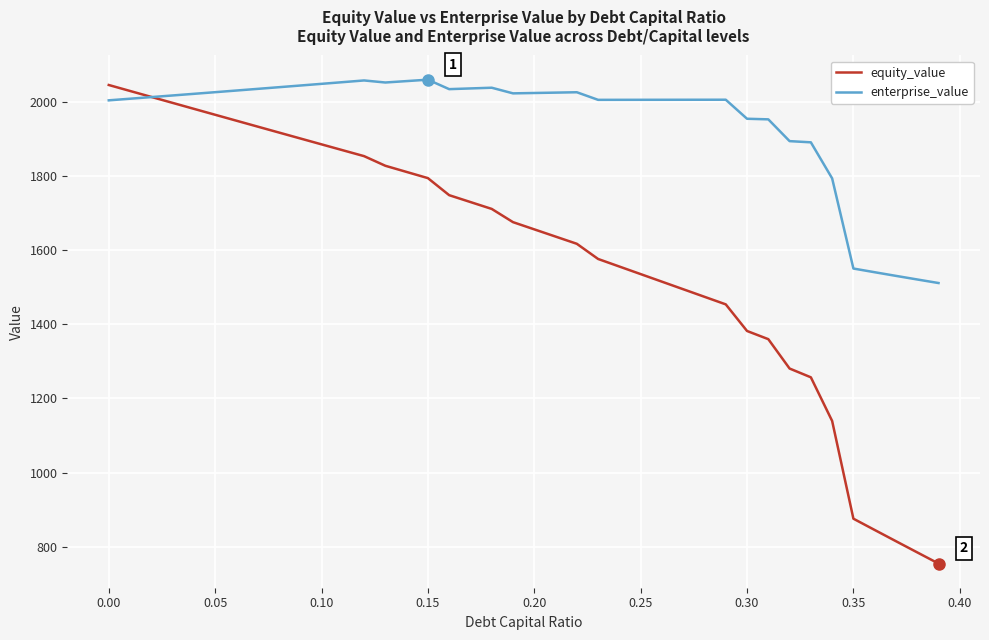

True or false: enterprise_value and equity_value intersect in this chart.

True